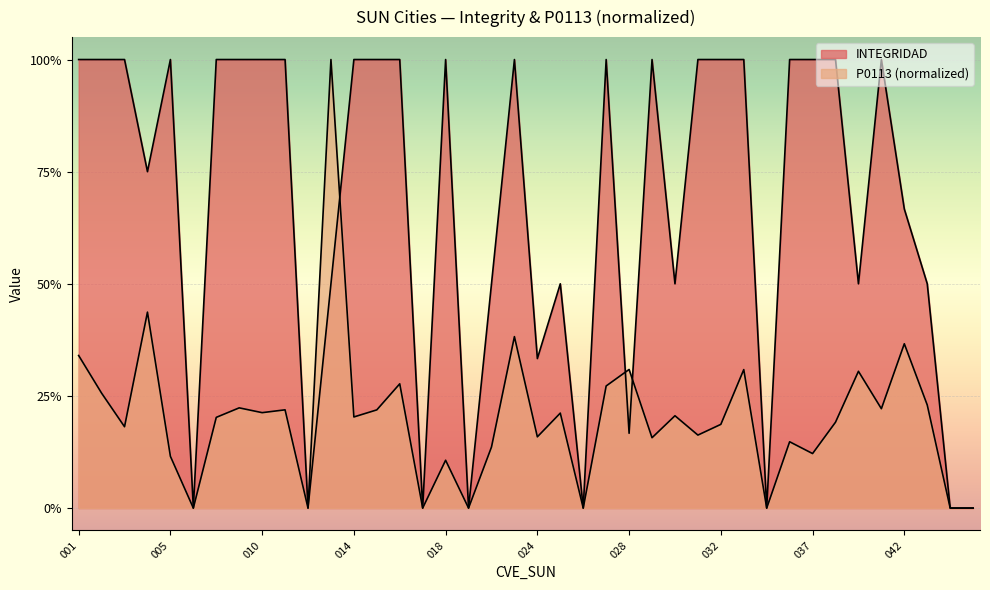

How many interior local peaks does the P0113_norm series have?

14